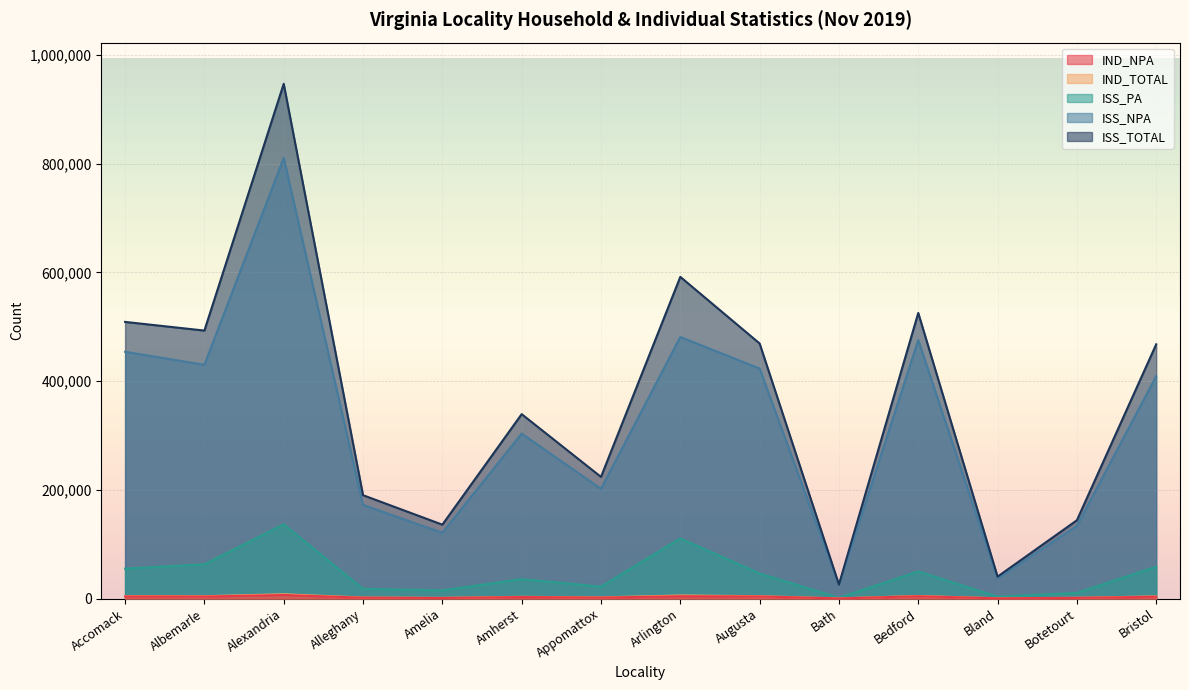

Reading right to left, list all the values displayed in this chart.

IND_NPA: Bristol=3373	Botetourt=1244	Bland=401	Bedford=4247	Bath=236	Augusta=3876	Arlington=4285	Appomattox=1817	Amherst=2812	Amelia=1091	Alleghany=1615	Alexandria=6488	Albemarle=3701	Accomack=3897
IND_TOTAL: Bristol=3994	Botetourt=1366	Bland=450	Bedford=4797	Bath=260	Augusta=4357	Arlington=5622	Appomattox=2066	Amherst=3201	Amelia=1260	Alleghany=1824	Alexandria=7877	Albemarle=4310	Accomack=4514
ISS_PA: Bristol=58599	Botetourt=10406	Bland=3495	Bedford=49909	Bath=1463	Augusta=46123	Arlington=110644	Appomattox=21960	Amherst=35758	Amelia=15013	Alleghany=17852	Alexandria=136576	Albemarle=62951	Accomack=54976
ISS_NPA: Bristol=409117	Botetourt=133606	Bland=36833	Bedford=475513	Bath=24390	Augusta=423125	Arlington=481119	Appomattox=201840	Amherst=303489	Amelia=120933	Alleghany=172312	Alexandria=810337	Albemarle=430028	Accomack=453947
ISS_TOTAL: Bristol=467716	Botetourt=144012	Bland=40328	Bedford=525422	Bath=25853	Augusta=469248	Arlington=591763	Appomattox=223800	Amherst=339247	Amelia=135946	Alleghany=190164	Alexandria=946913	Albemarle=492979	Accomack=508923